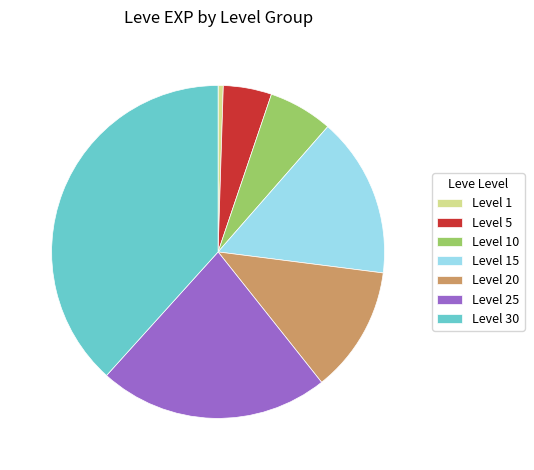

Which slice is the largest?

Level 30